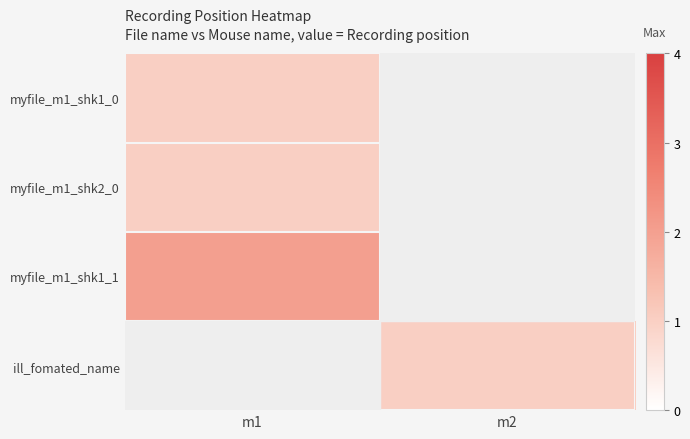

What is the highest value of the myfile_m1_shk1_1 series?

2.0